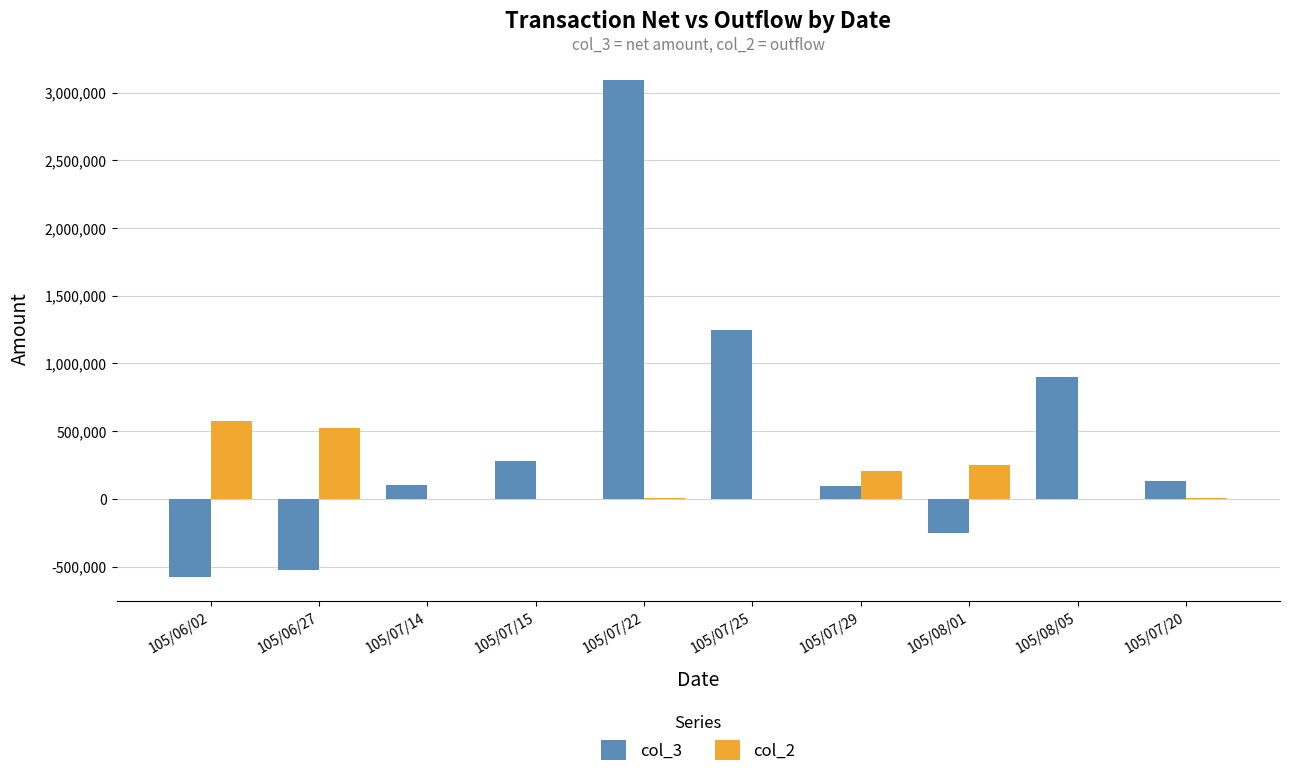

Which series has the largest total across all categories?

col_3